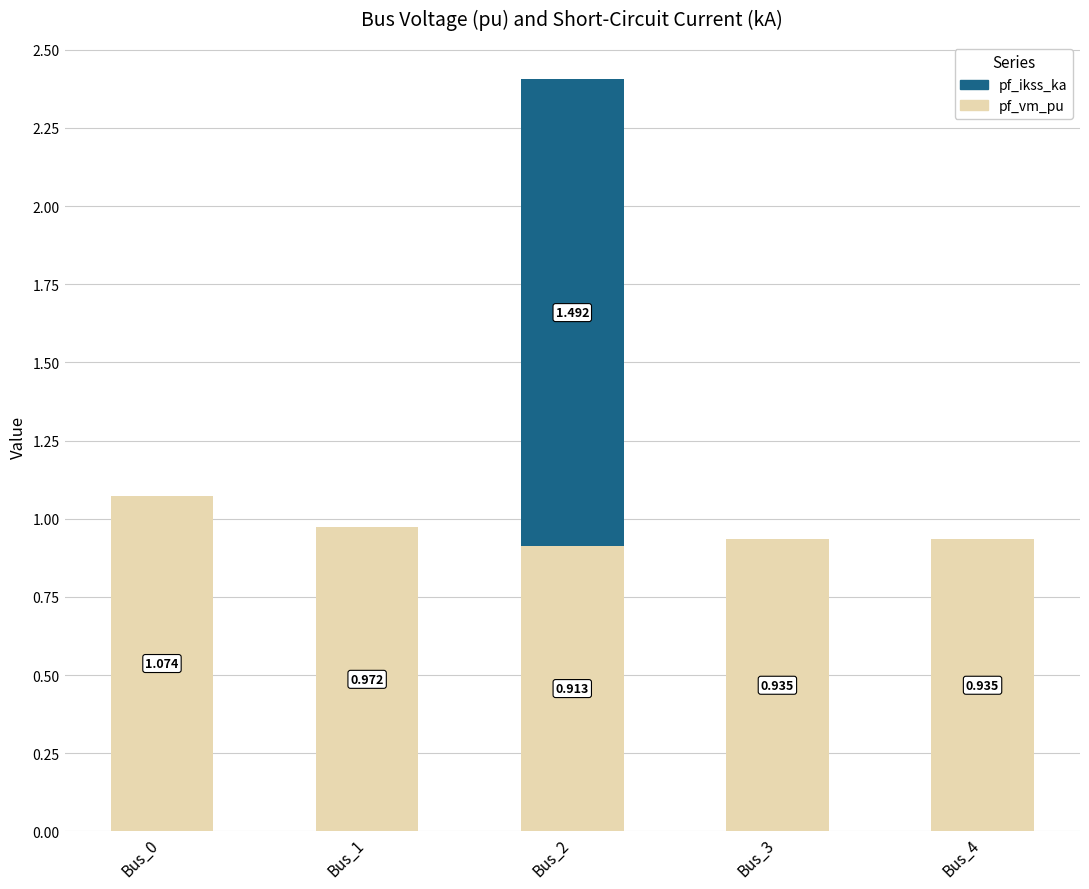

Count the number of categories in the chart.

5